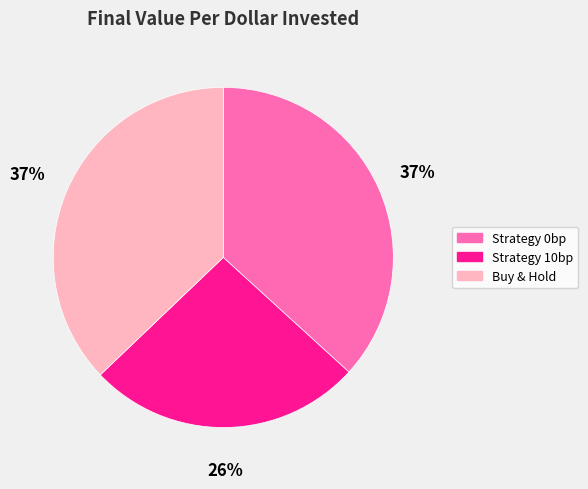

To the nearest percent, what is the average slice percentage?

33%